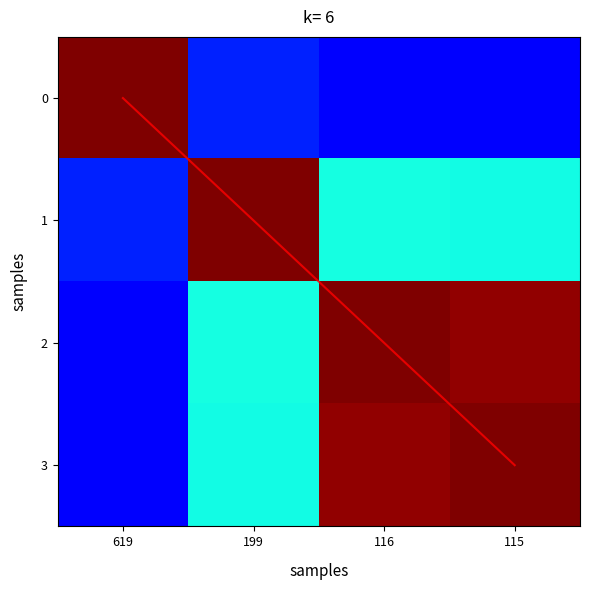

Which category has the highest value across all series?

619